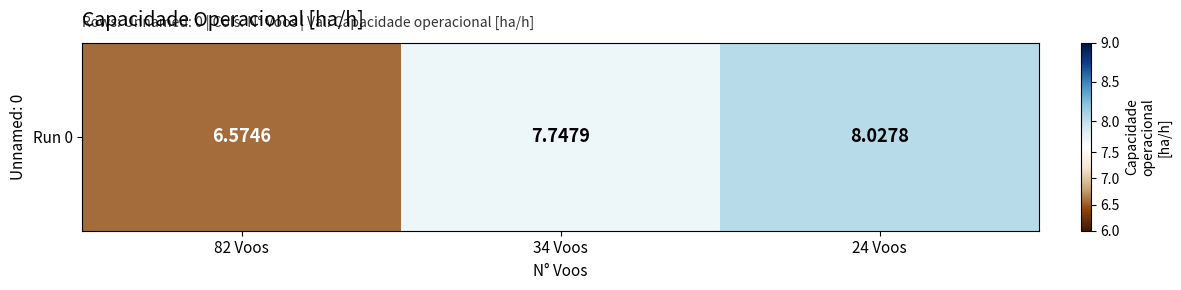

What is the maximum value shown in the chart?

8.0